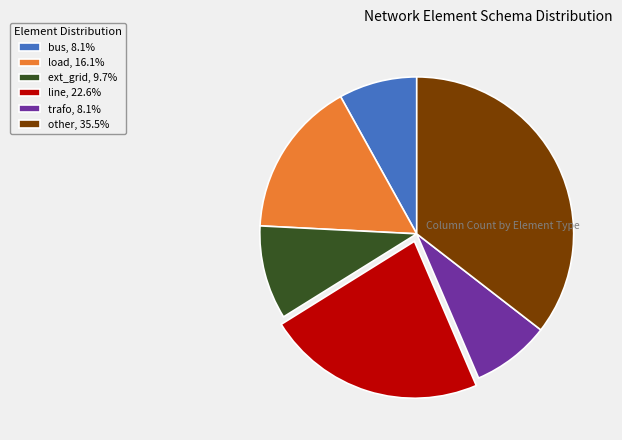

Approximately how many times larger is the value at load, 16.1% compared to bus, 8.1%?

2.0